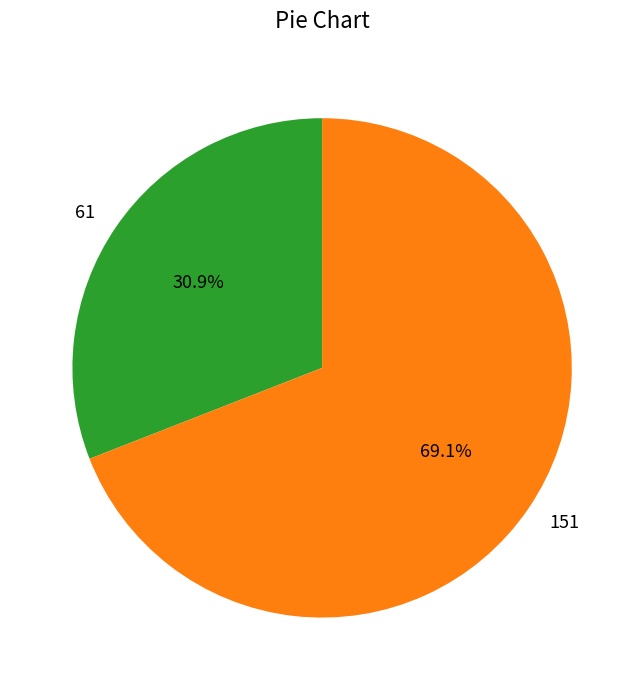

How many segments does this pie chart have?

2